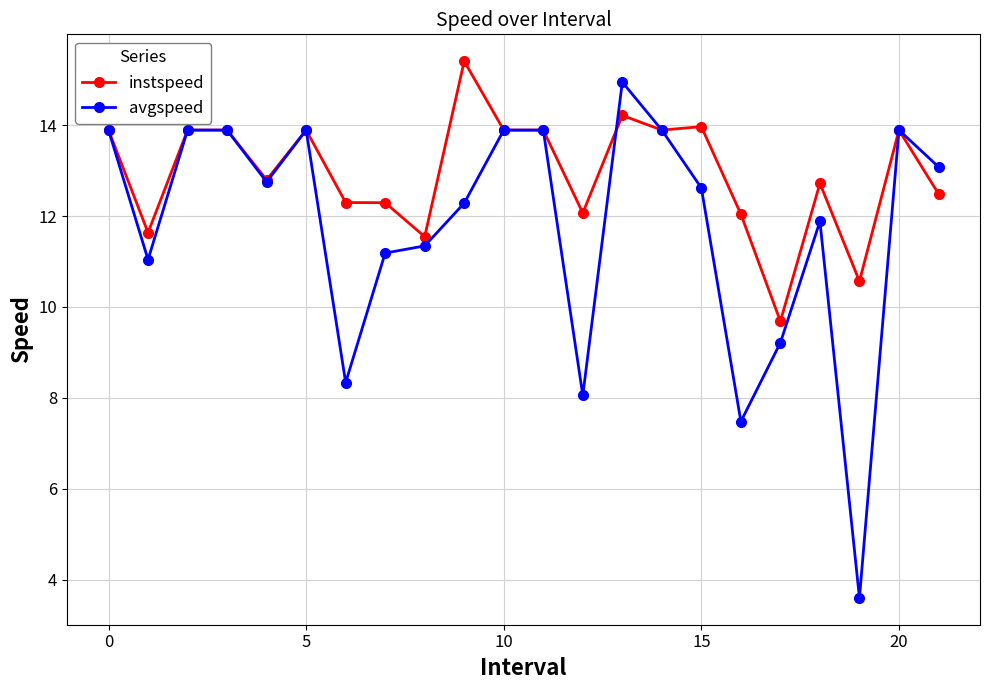

What is the value of the instspeed point at the 22nd from the left?

12.5